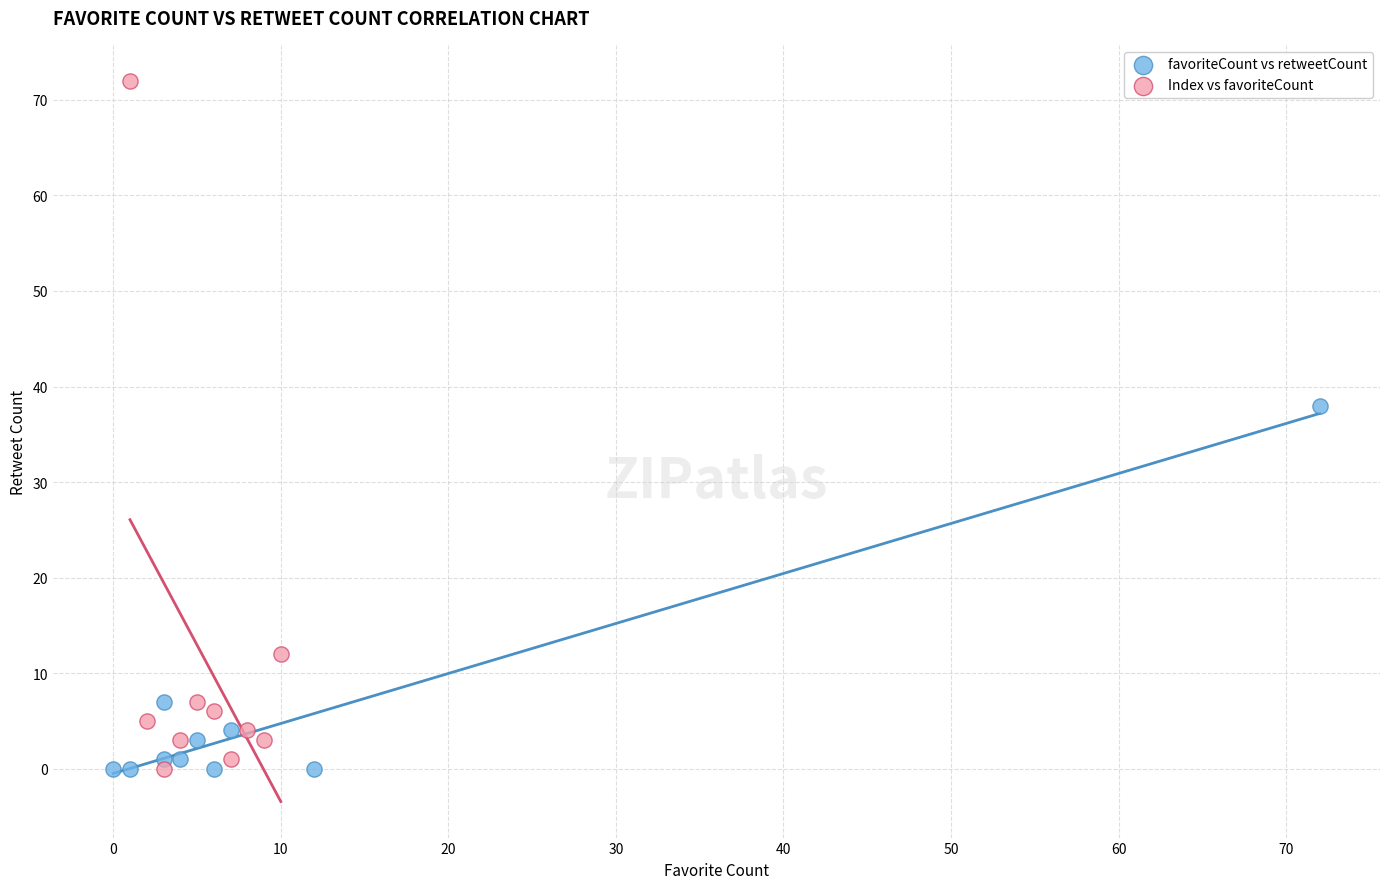

Which series contains the highest Y value?

Index vs favoriteCount